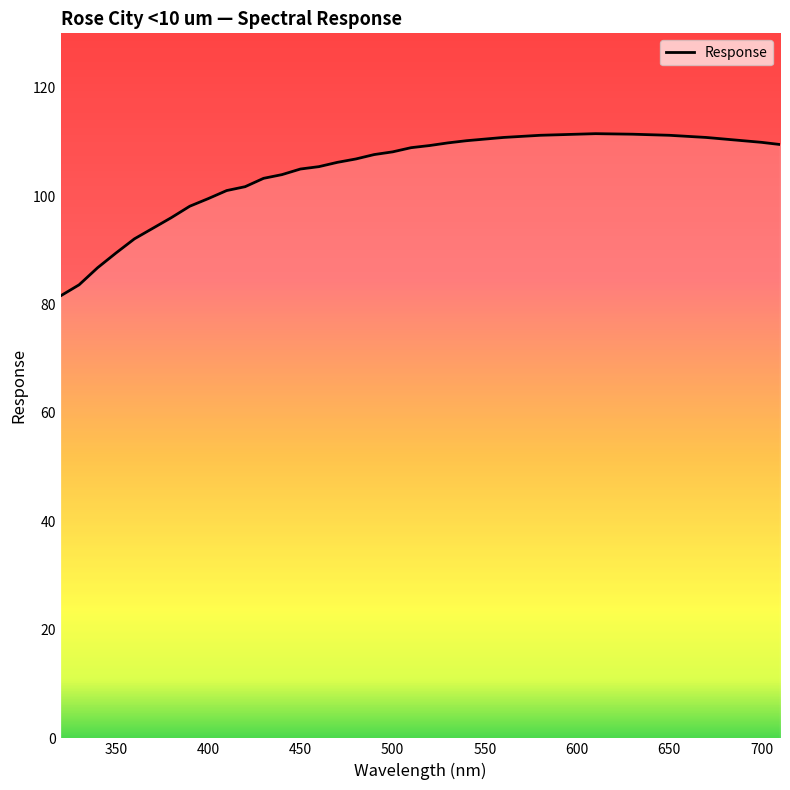

What is the maximum value shown in the chart?

111.5